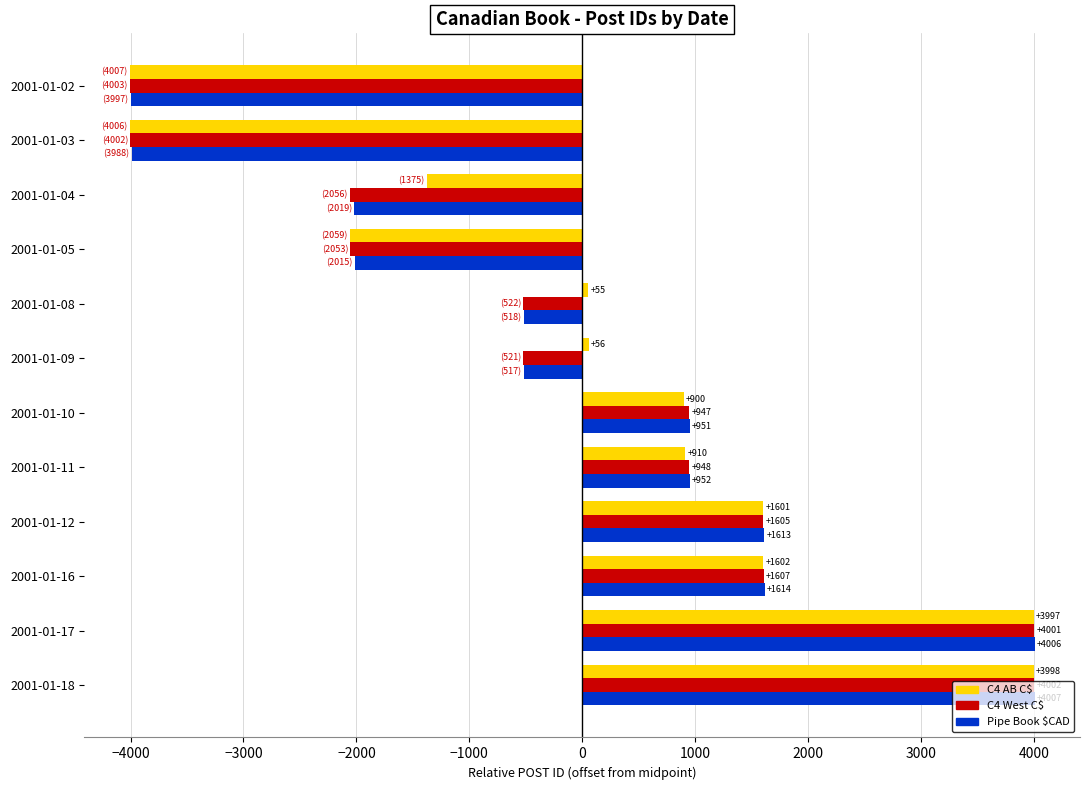

What is the lowest value of the Pipe Book $CAD series?

-3997